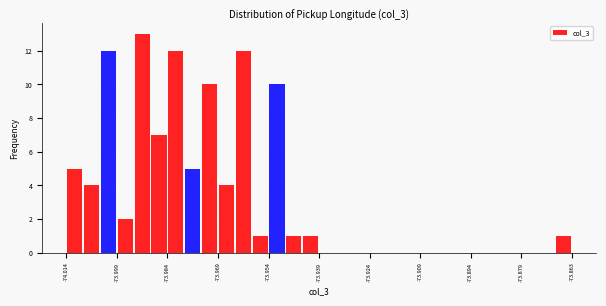

Around what value on the x-axis is the tallest bar? Give the approximate position of its centre, as read against the axis.

-73.992